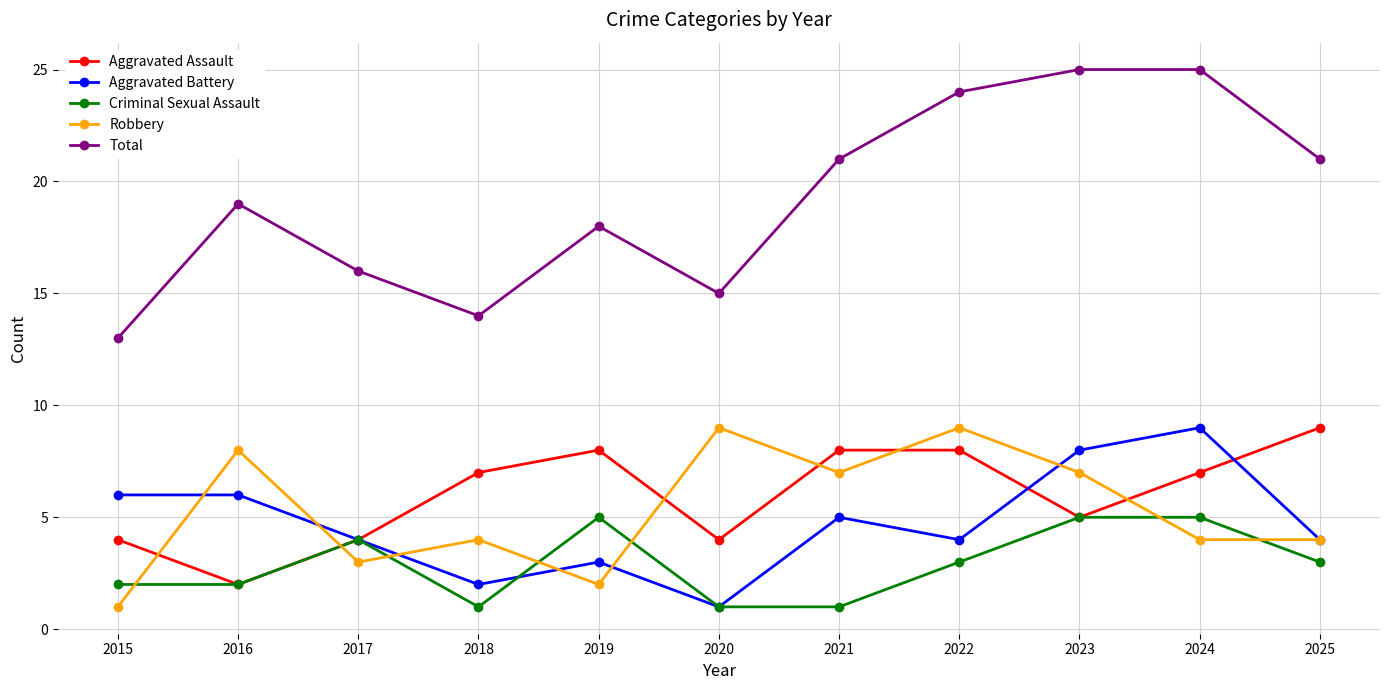

What is the difference between the Aggravated Assault values at 2015 and 2022?

4